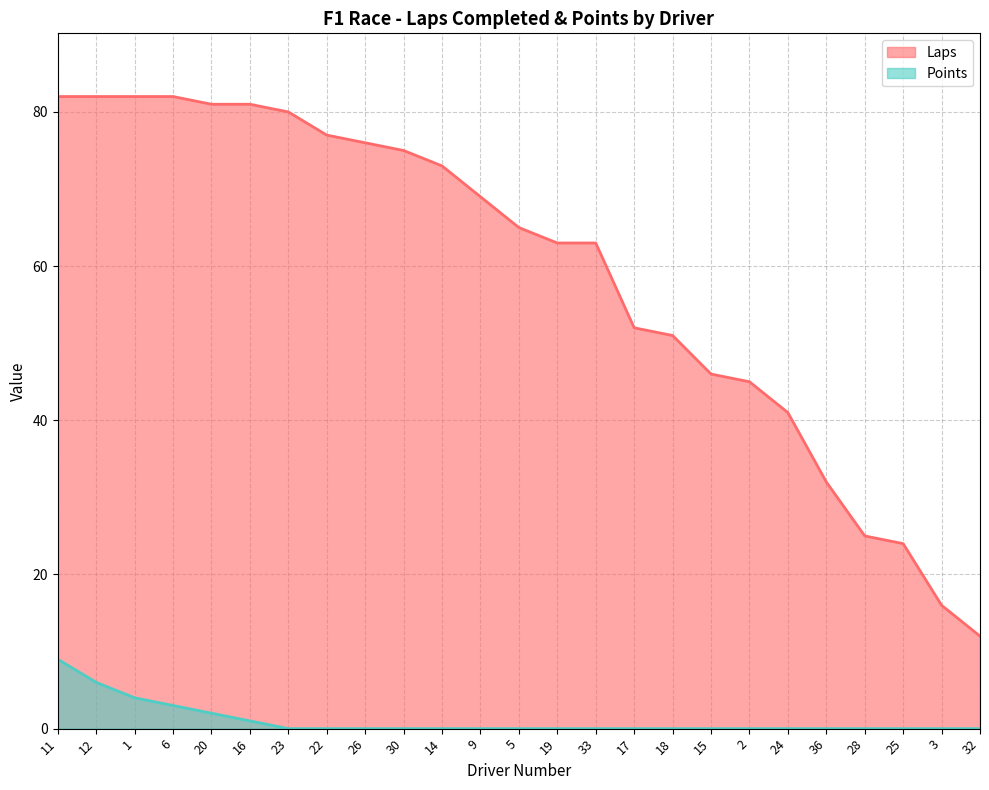

True or false: Points and Laps intersect in this chart.

False